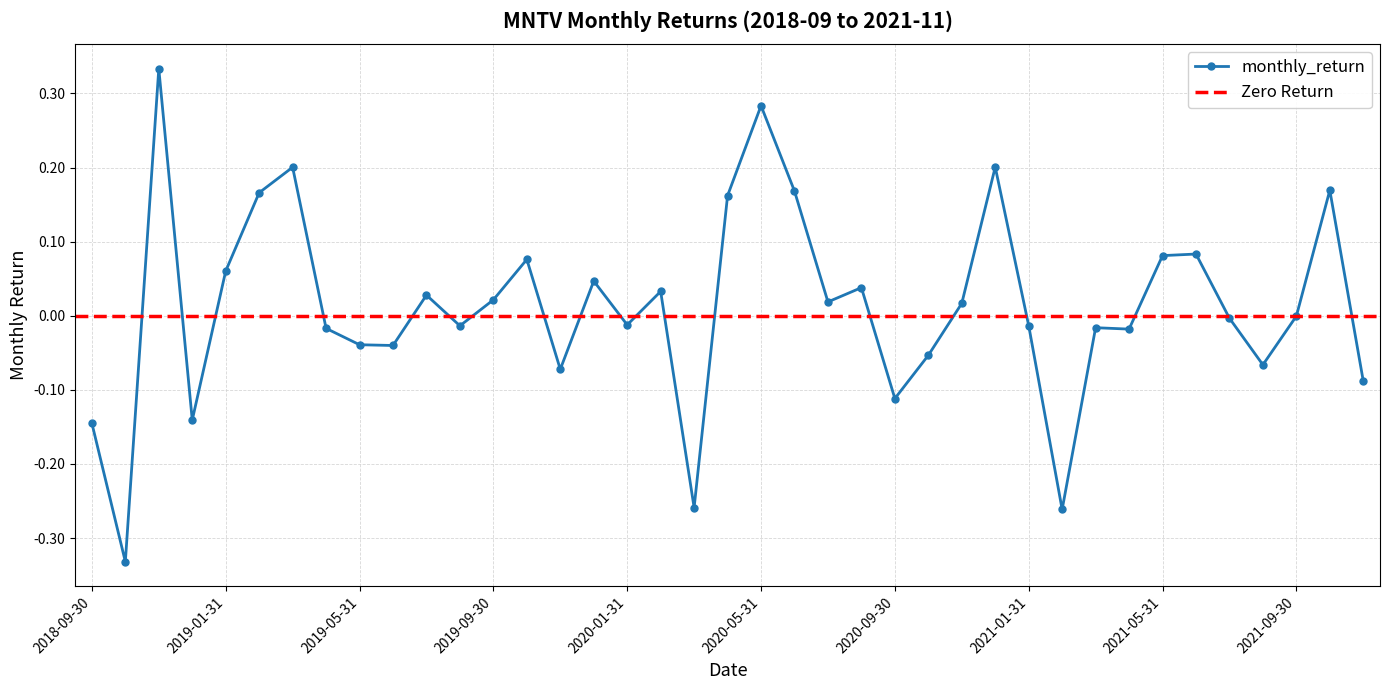

How many lines are shown in the chart?

1